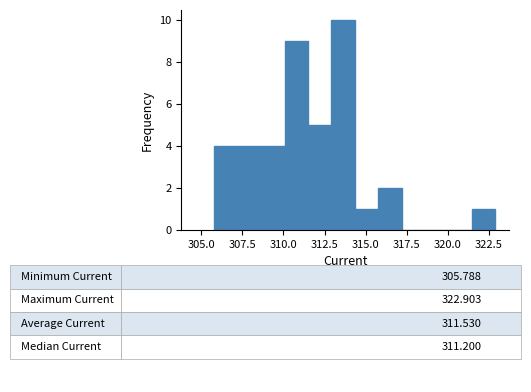

Around what value on the x-axis is the tallest bar? Give the approximate position of its centre, as read against the axis.

313.5